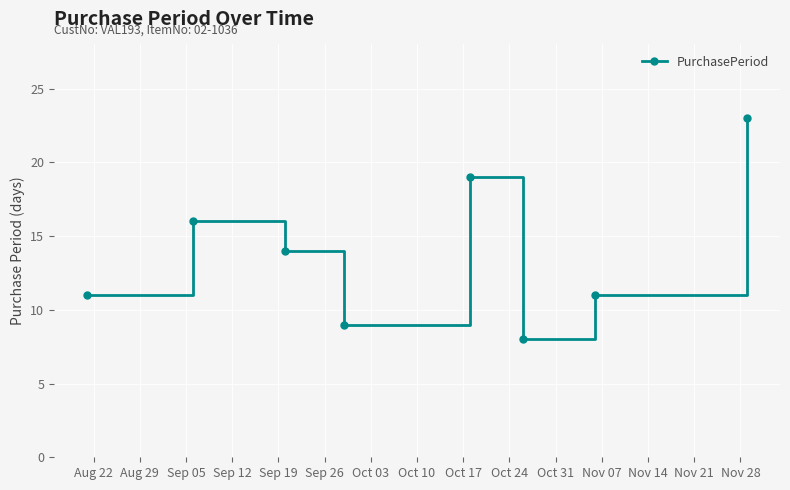

What is the difference between the maximum and minimum values?

15